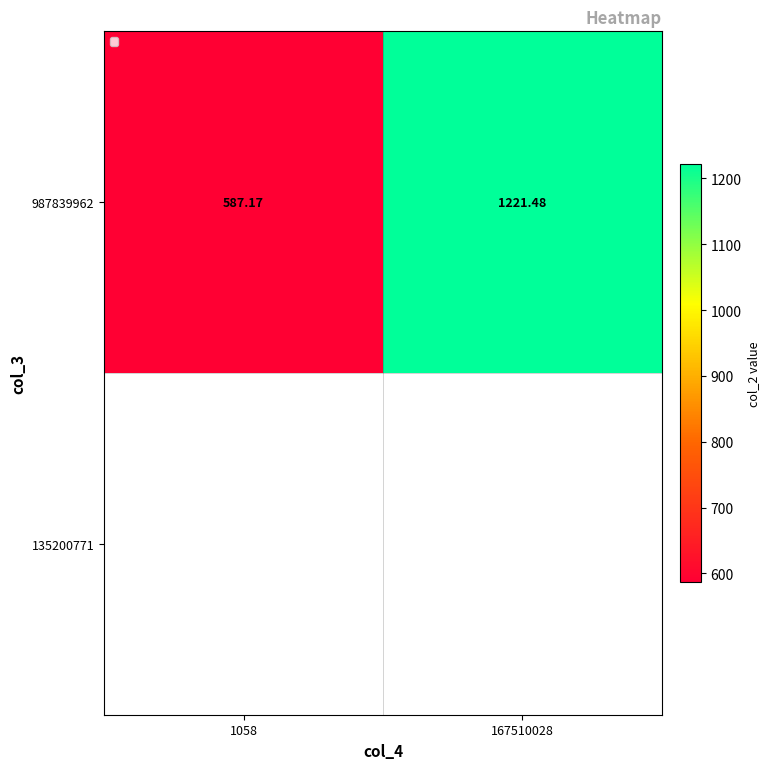

Which label corresponds to the largest value in the chart?

167510028